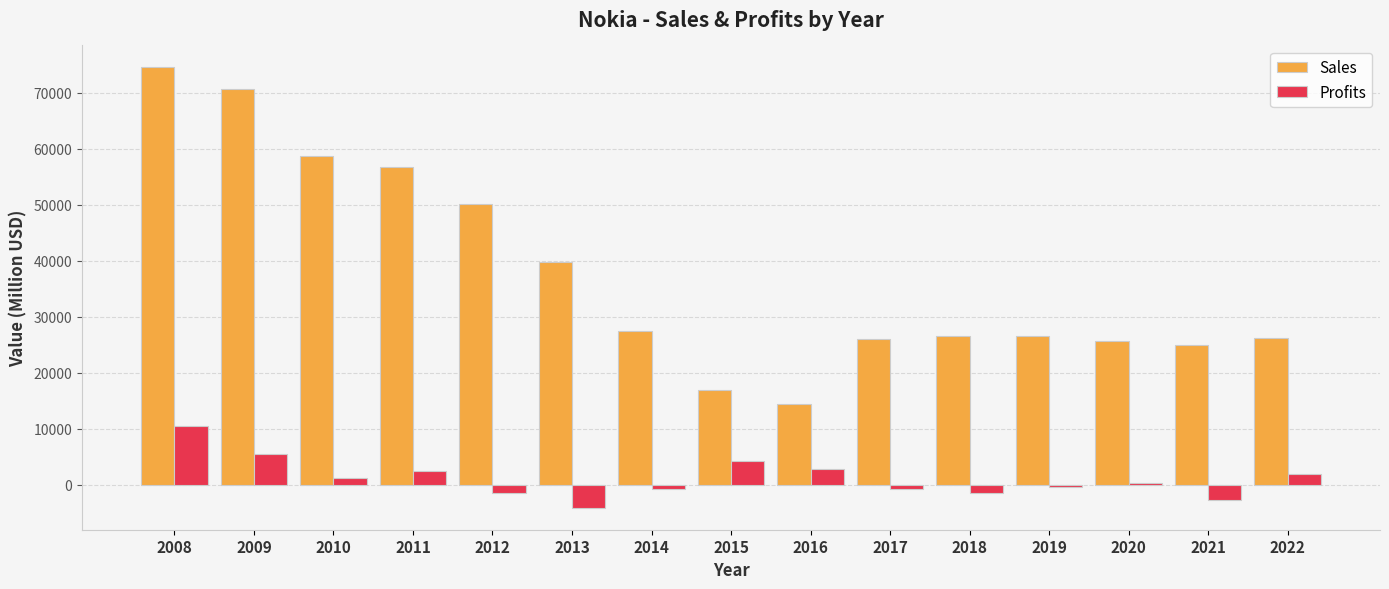

Count the number of data series in this chart.

2